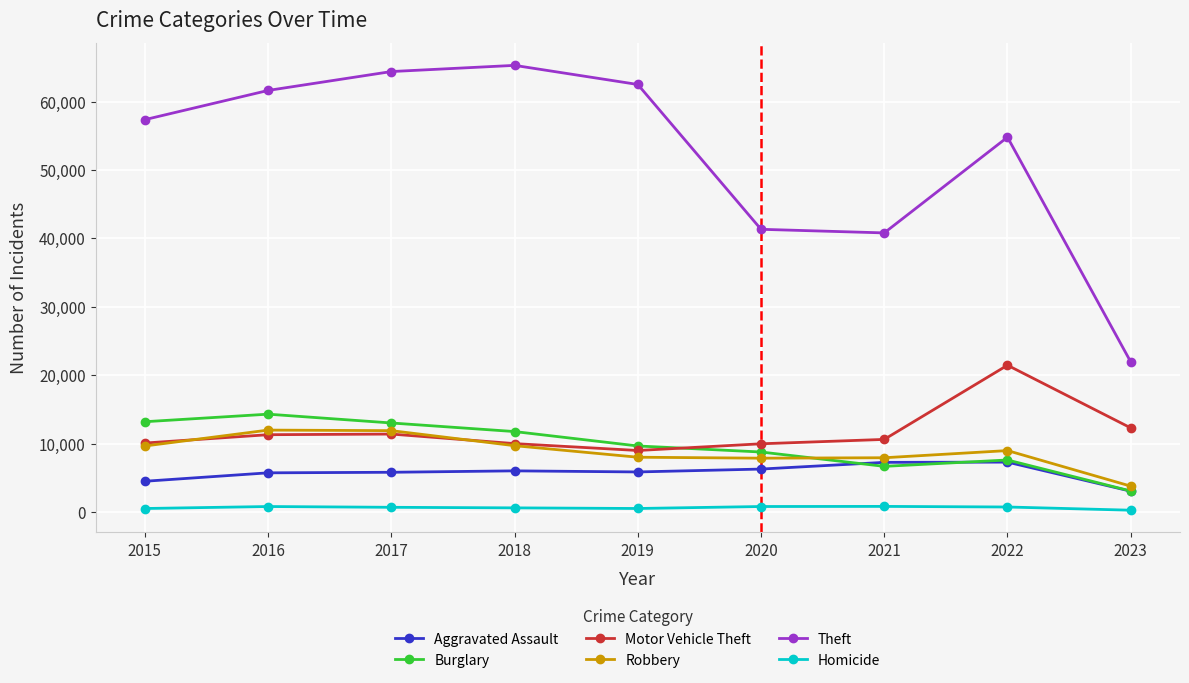

List the series in order of their peak value, lowest first.

Homicide, Aggravated Assault, Robbery, Burglary, Motor Vehicle Theft, Theft